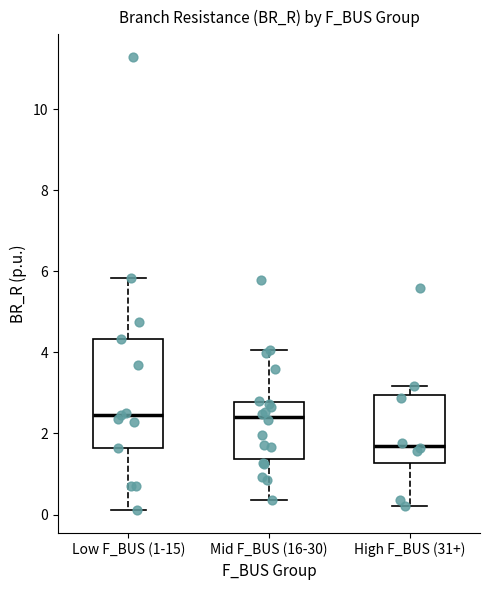

Reading left to right, read every box against the y-axis: the position of its median line, the range the box covers, and the ends of its whiskers. The values are not printed on the chart, so give them approximately, as read against the axis.

Low F_BUS (1-15): median 2.4, box 1.6 to 4.4, whiskers 0.2 to 5.8
Mid F_BUS (16-30): median 2.4, box 1.4 to 2.8, whiskers 0.4 to 4.0
High F_BUS (31+): median 1.6, box 1.2 to 3.0, whiskers 0.2 to 3.2